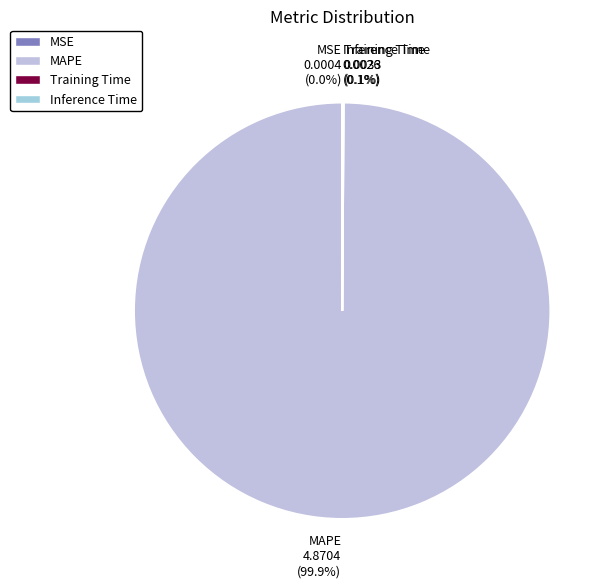

To the nearest percent, what is the difference between the largest and smallest slice percentages?

100%